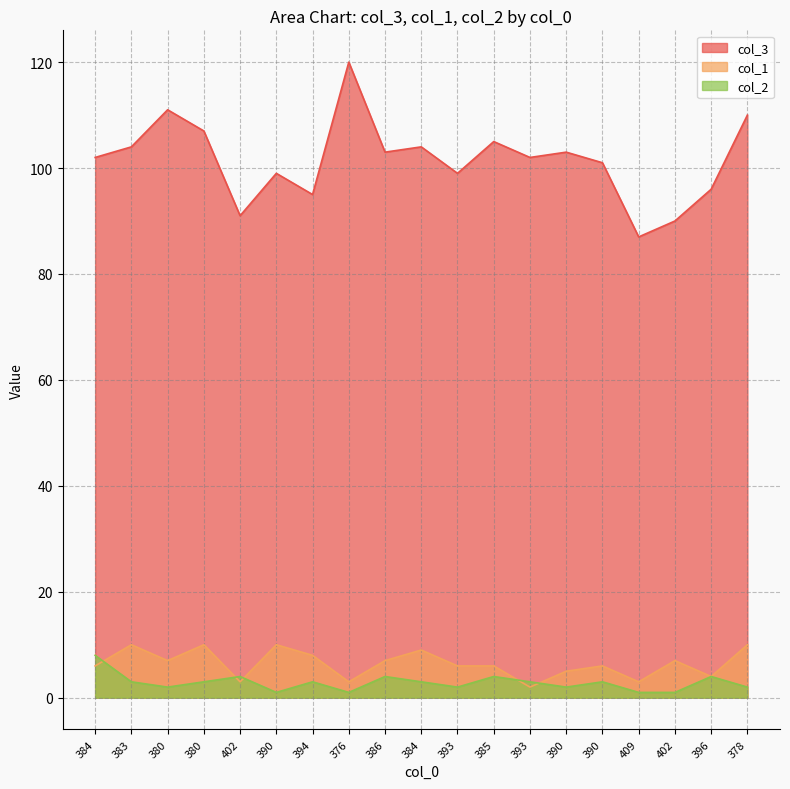

Between which two adjacent categories do col_1 and col_2 first intersect?

384 and 383